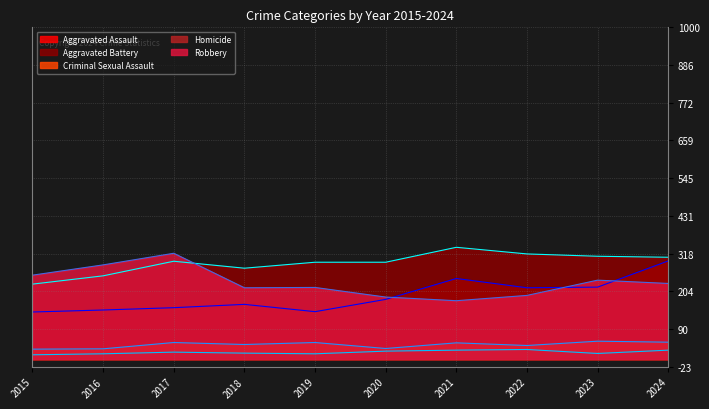

Does the chart display data point markers on the line(s)?

No